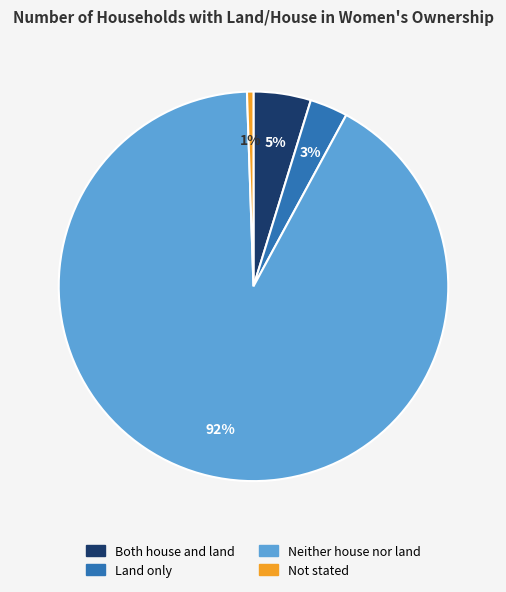

To the nearest percent, what portion does Not stated represent?

1%